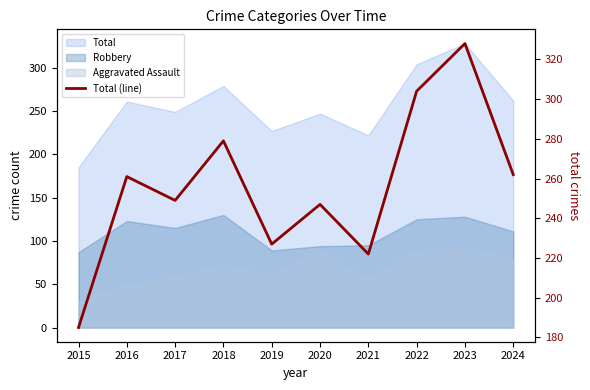

What is the difference between the maximum and minimum values?

143